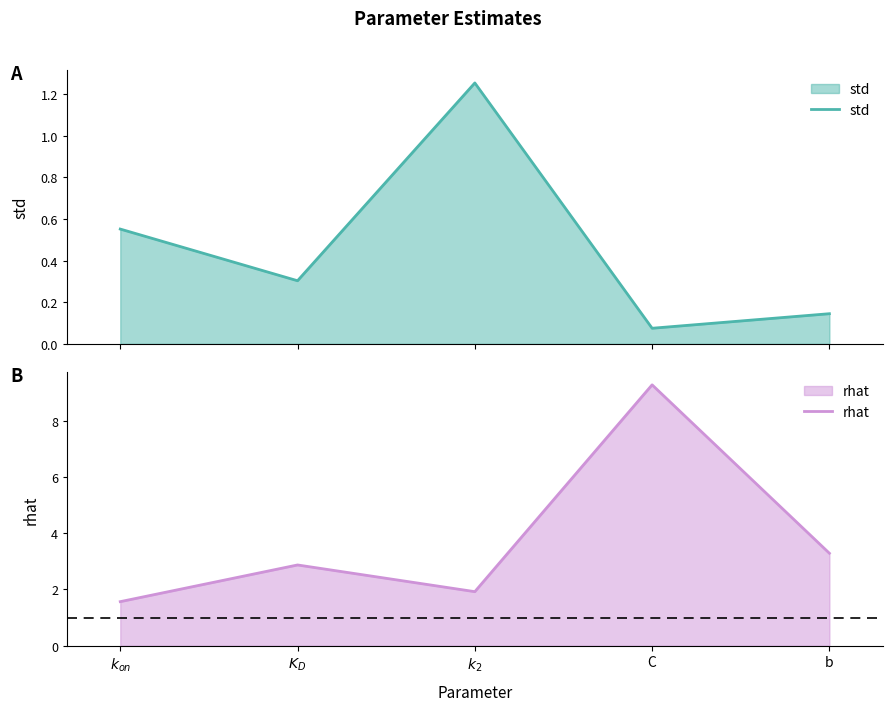

Does the chart display data point markers on the line(s)?

No